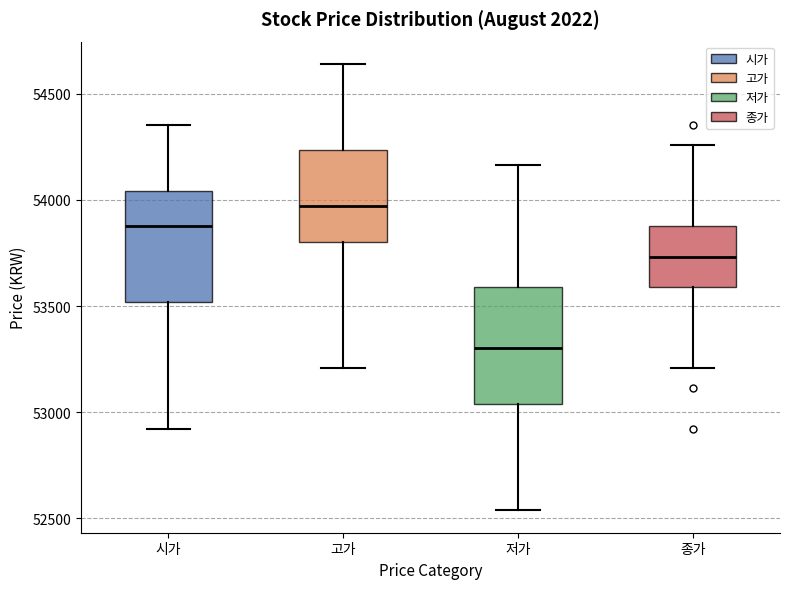

Reading left to right, read every box against the y-axis: the position of its median line, the range the box covers, and the ends of its whiskers. The values are not printed on the chart, so give them approximately, as read against the axis.

시가: median 53900, box 53500 to 54050, whiskers 52900 to 54350
고가: median 53950, box 53800 to 54250, whiskers 53200 to 54650
저가: median 53300, box 53050 to 53600, whiskers 52550 to 54150
종가: median 53750, box 53600 to 53900, whiskers 53200 to 54250